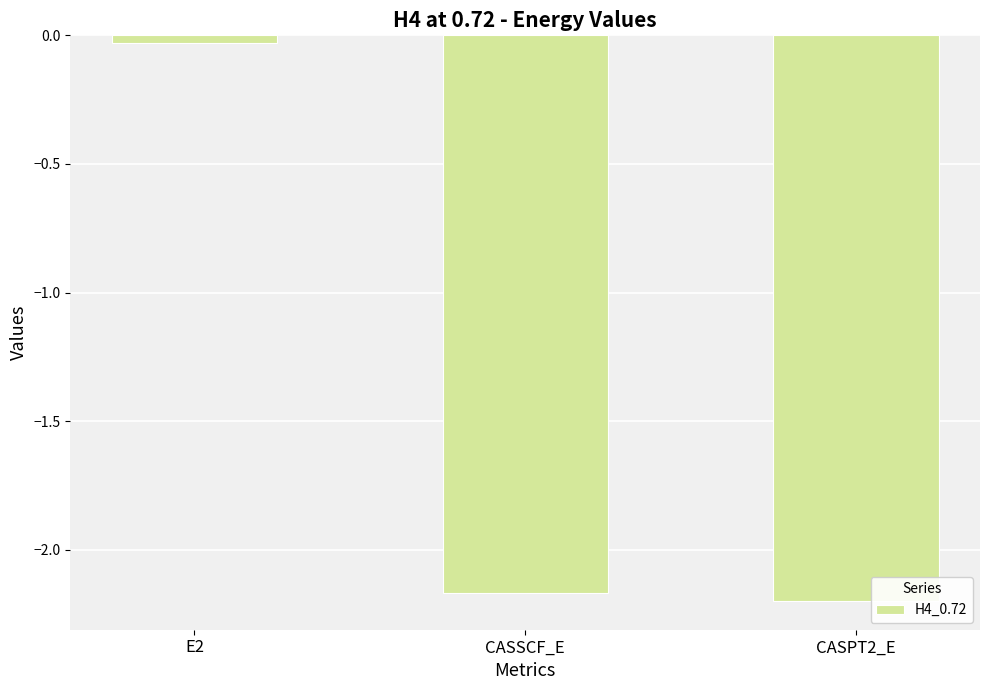

How many bars are there in total?

3